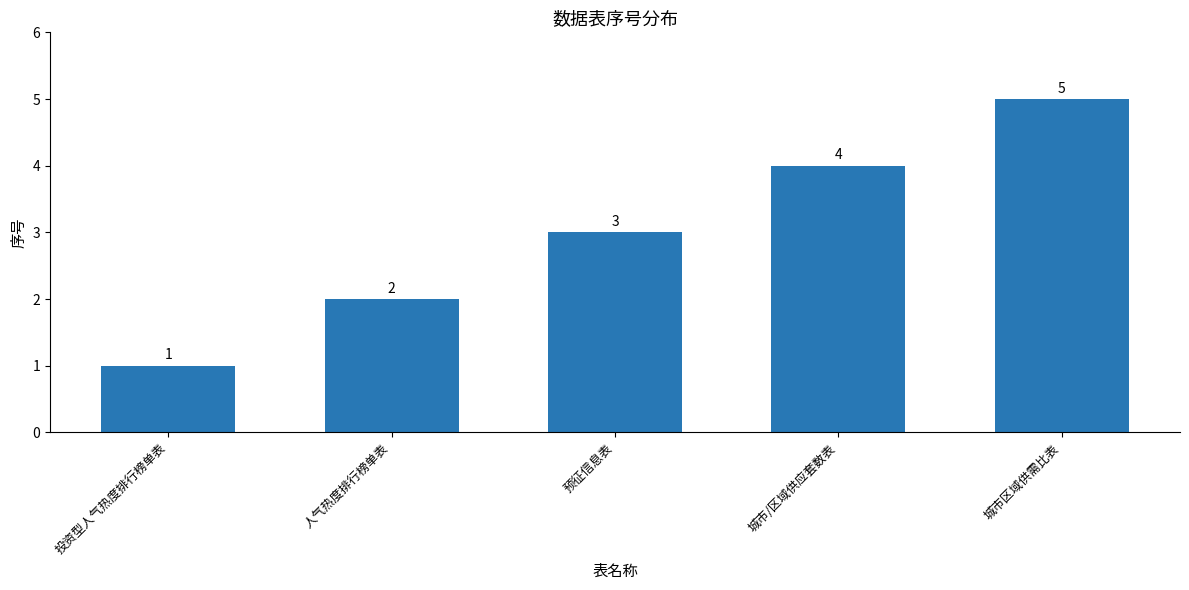

Reading right to left, transcribe all the data shown in this chart.

城市区域供需比表=5	城市/区域供应套数表=4	预征信息表=3	人气热度排行榜单表=2	投资型人气热度排行榜单表=1